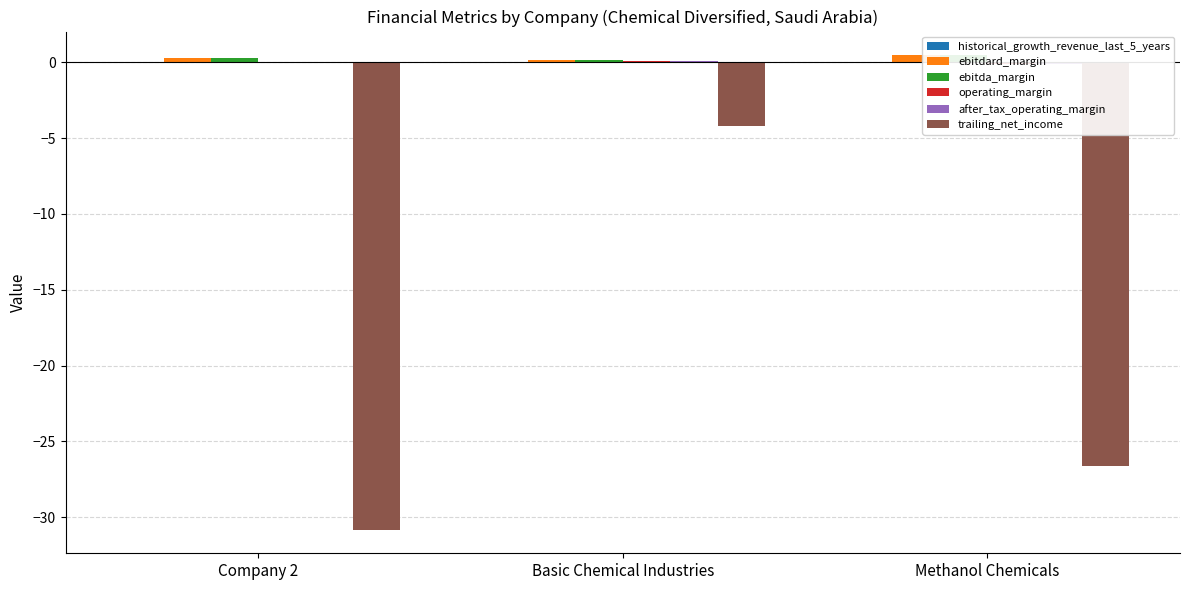

Reading left to right, transcribe all the data shown in this chart.

historical_growth_revenue_last_5_years: 0.0	0.0	0.0
ebitdard_margin: 0.3	0.2	0.5
ebitda_margin: 0.3	0.2	0.5
operating_margin: 0.0	0.1	-0.1
after_tax_operating_margin: 0.0	0.1	-0.1
trailing_net_income: -30.8	-4.2	-26.6